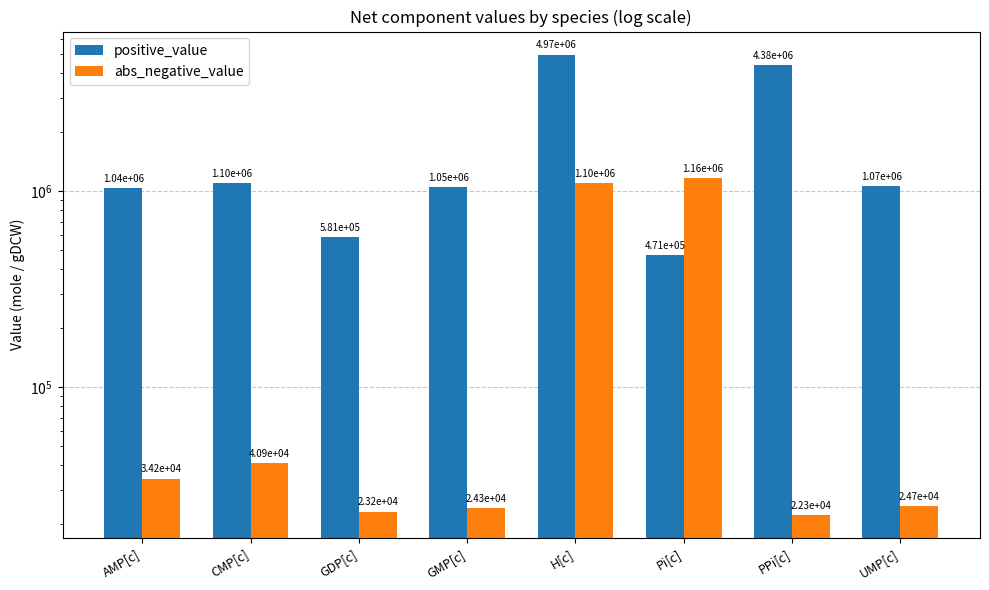

Reading left to right, extract all data points from this chart.

positive_value: 1035619.0	1098019.0	581419.2	1052899.0	4972350.0	471096.2	4381069.0	1066339.0
abs_negative_value: 34190.4	40890.4	23190.4	24290.4	1101856.0	1164906.0	22290.4	24690.4